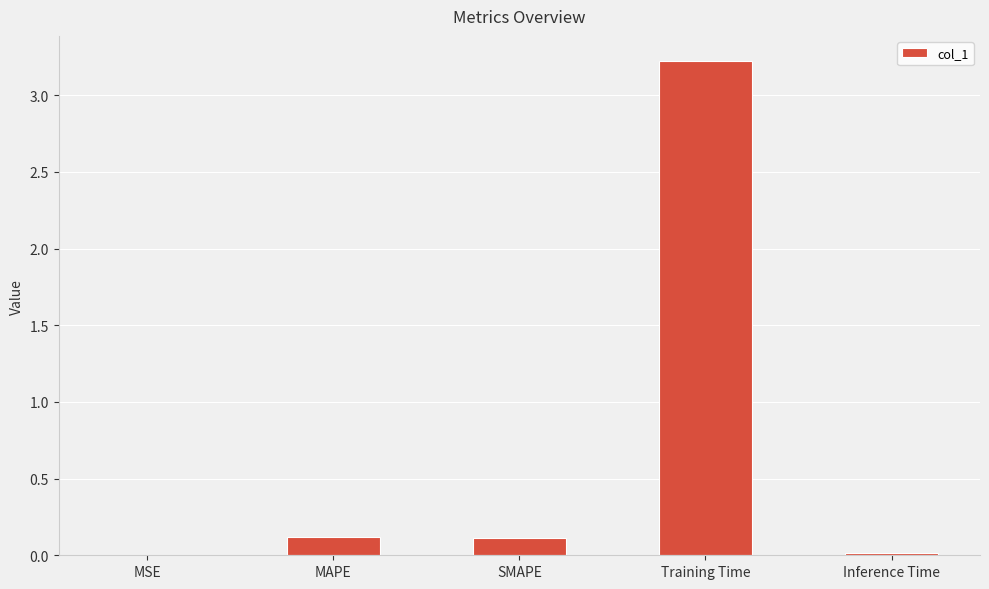

Is it true that the value at MAPE is 0.1?

True